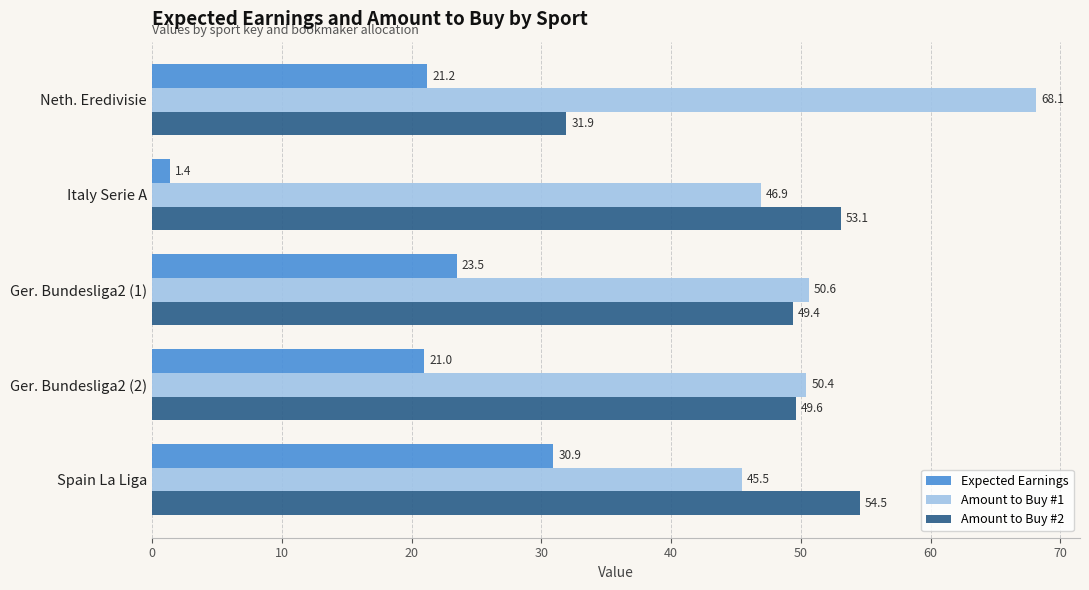

What is the maximum value shown in the chart?

68.1